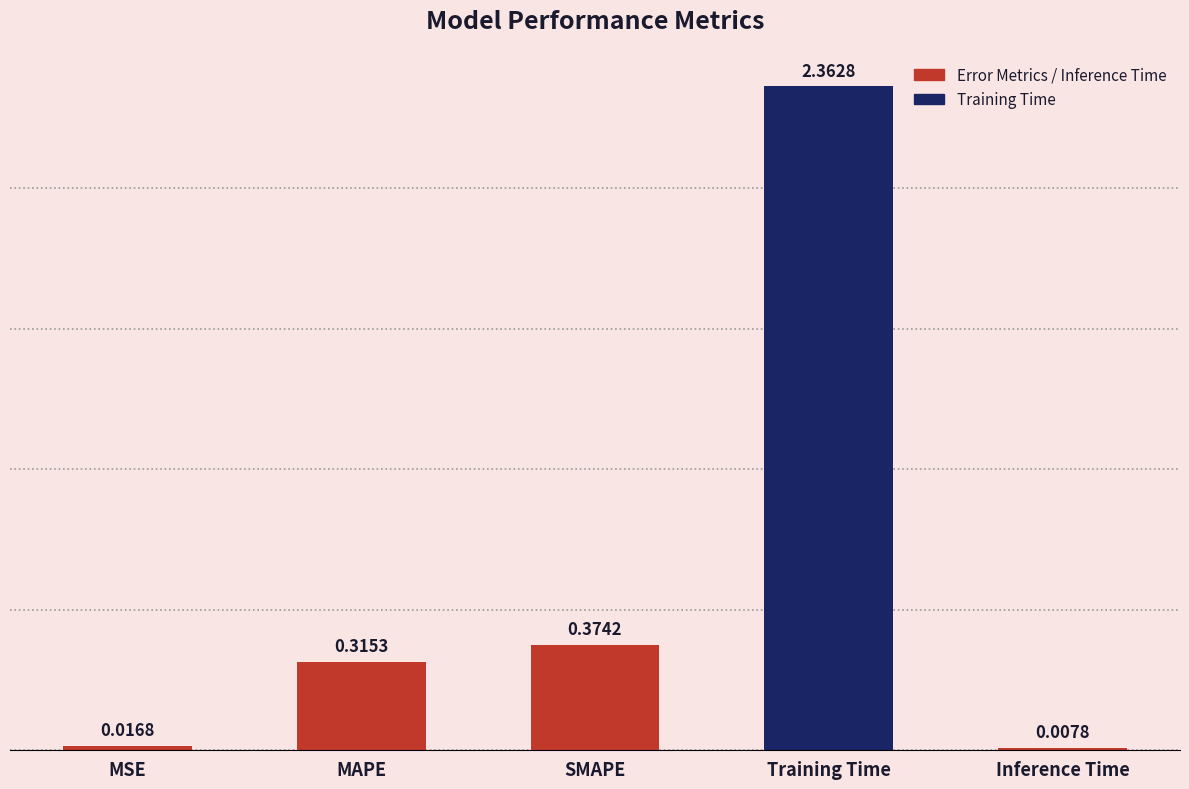

Which has a higher value, MSE or MAPE?

MAPE